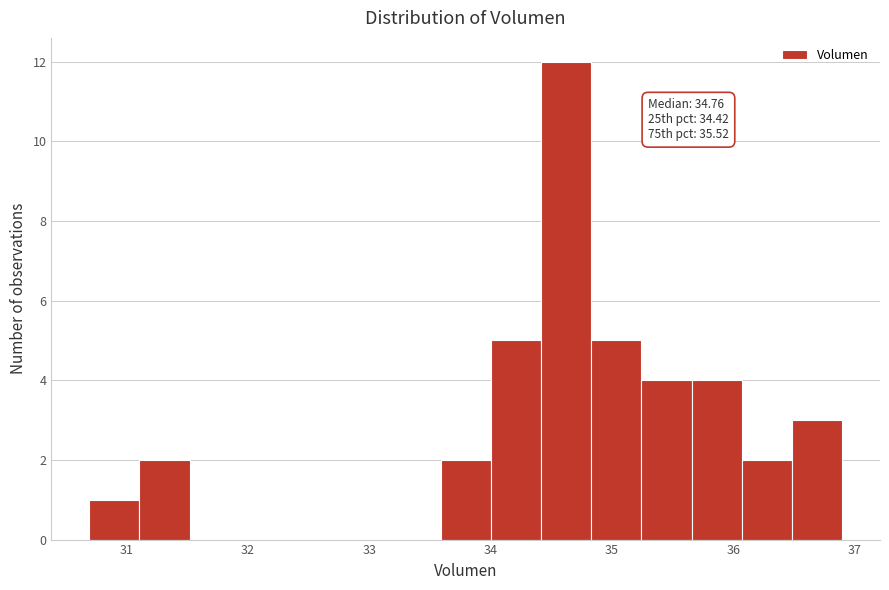

Which range on the x-axis has the tallest bar?

34.4 to 34.8